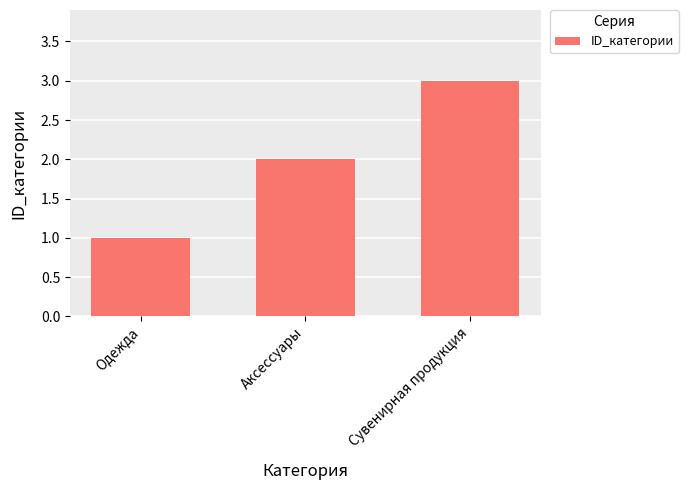

What is the label of the 1st bar from the left?

Одежда